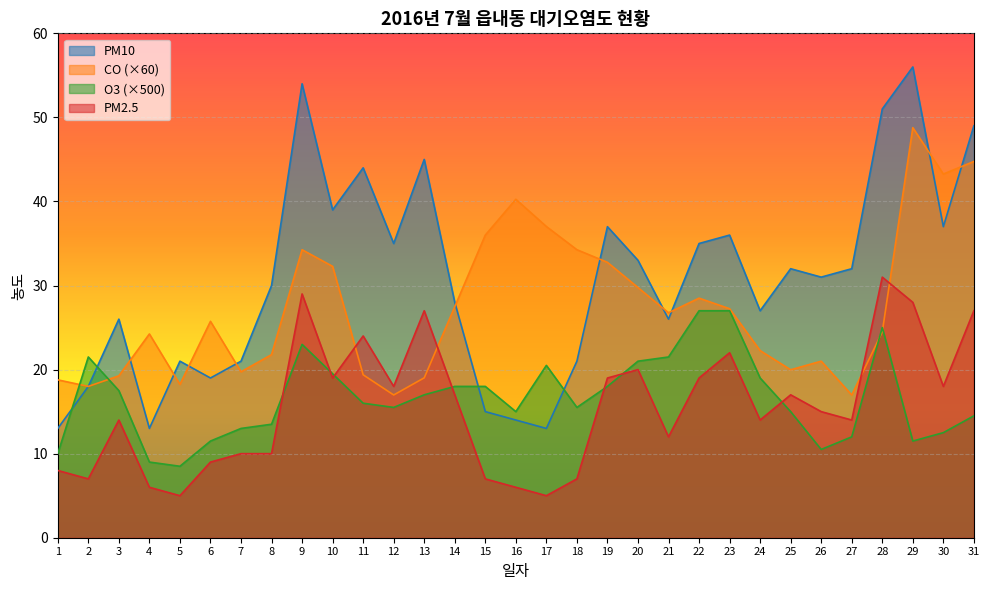

How many lines are shown in the chart?

4